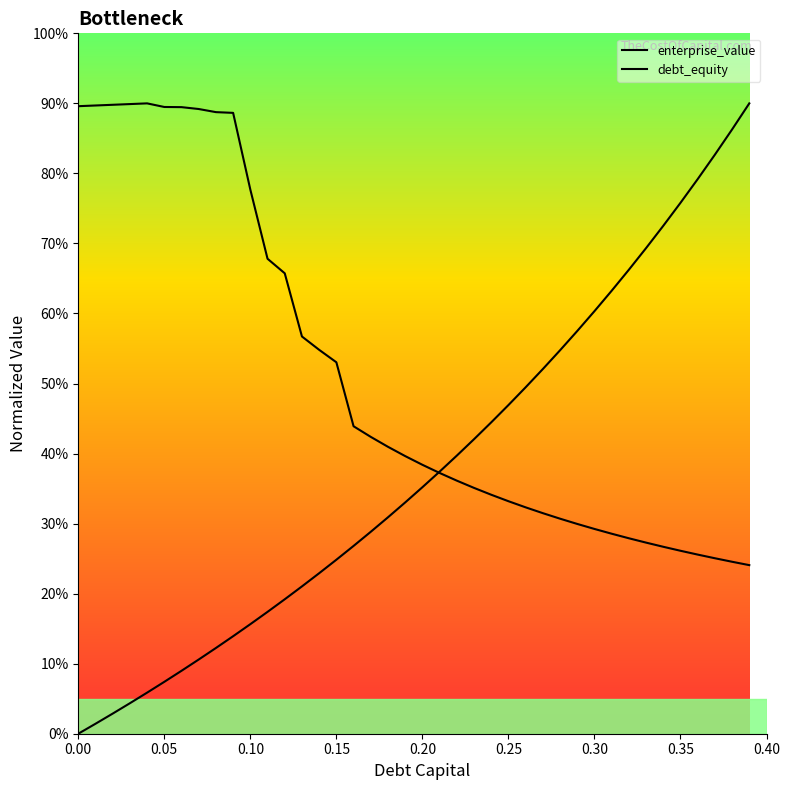

What is the difference between the enterprise_value values at 0.26 and 0.03?

5.8